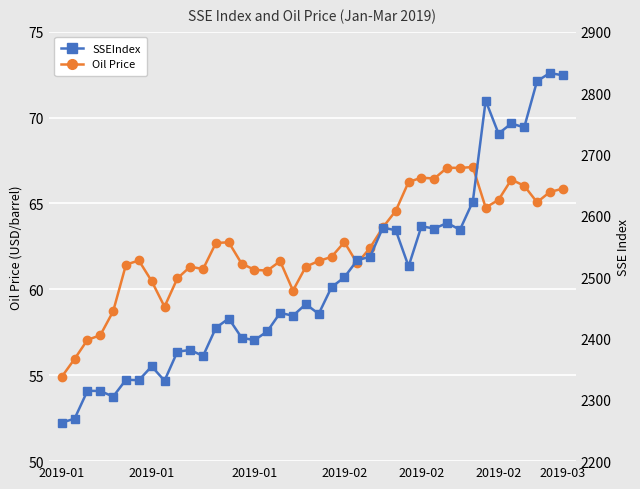

True or false: SSEIndex and Oil Price cross at least once.

False